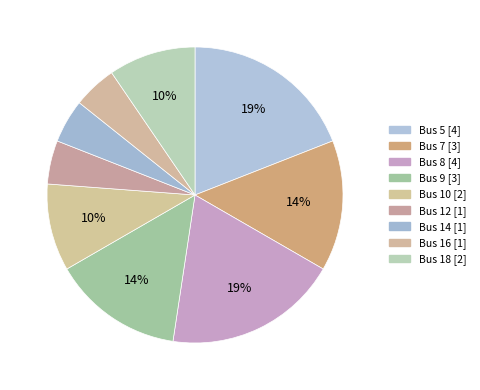

Which category has the biggest portion of the pie?

5